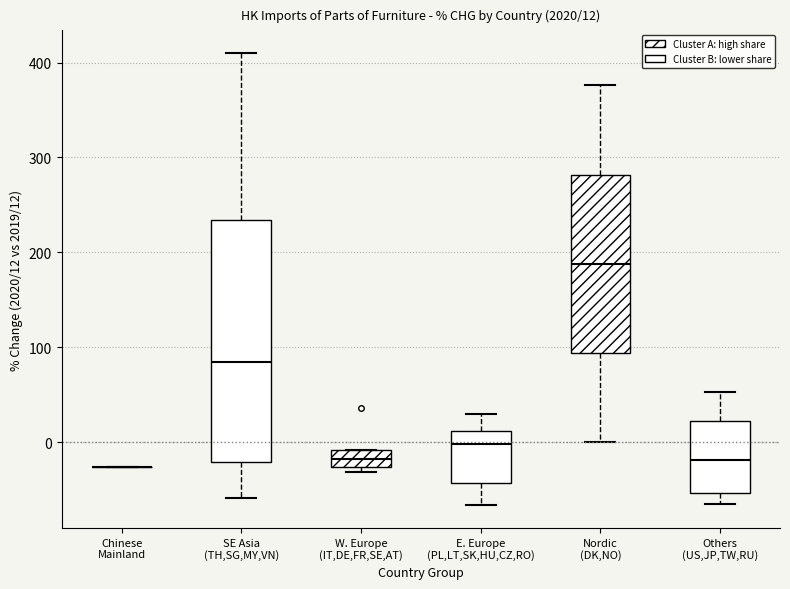

Comparing the boxes themselves (not the whiskers), which one is the tallest?

SE Asia (TH,SG,MY,VN)